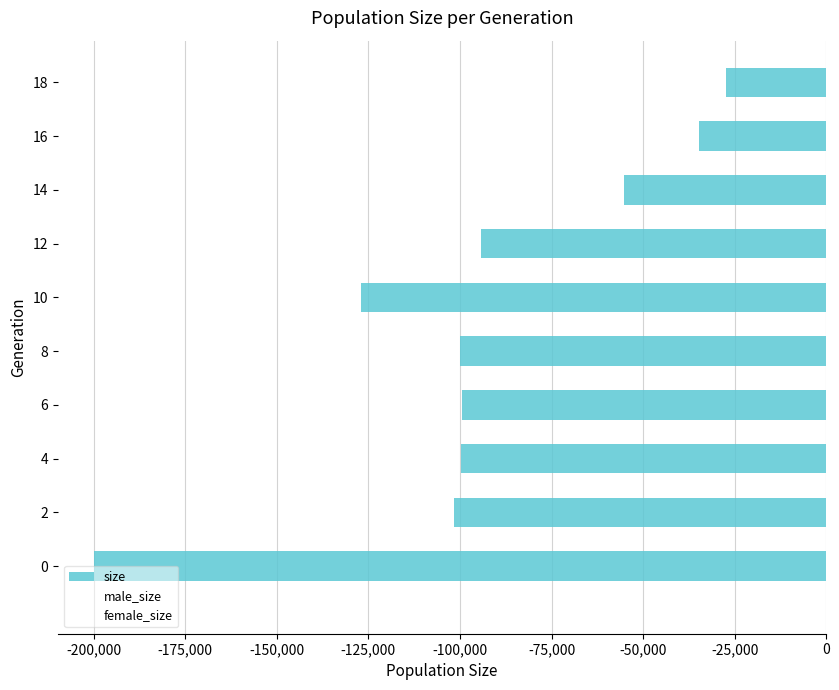

What is the change in value from 0 to 18?

+172568